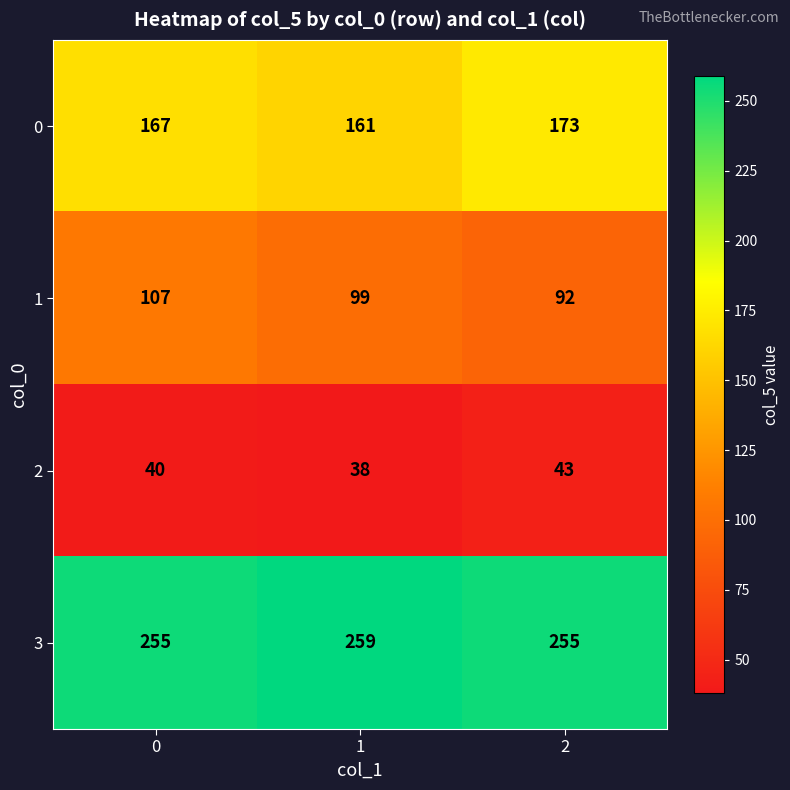

Which series has the widest spread of values?

1